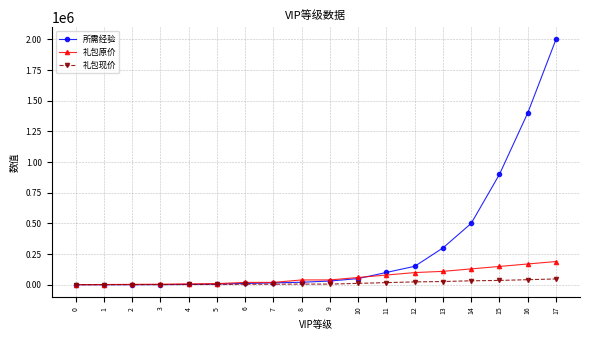

Rank the series by their maximum value, from highest to lowest.

所需经验, 礼包原价, 礼包现价